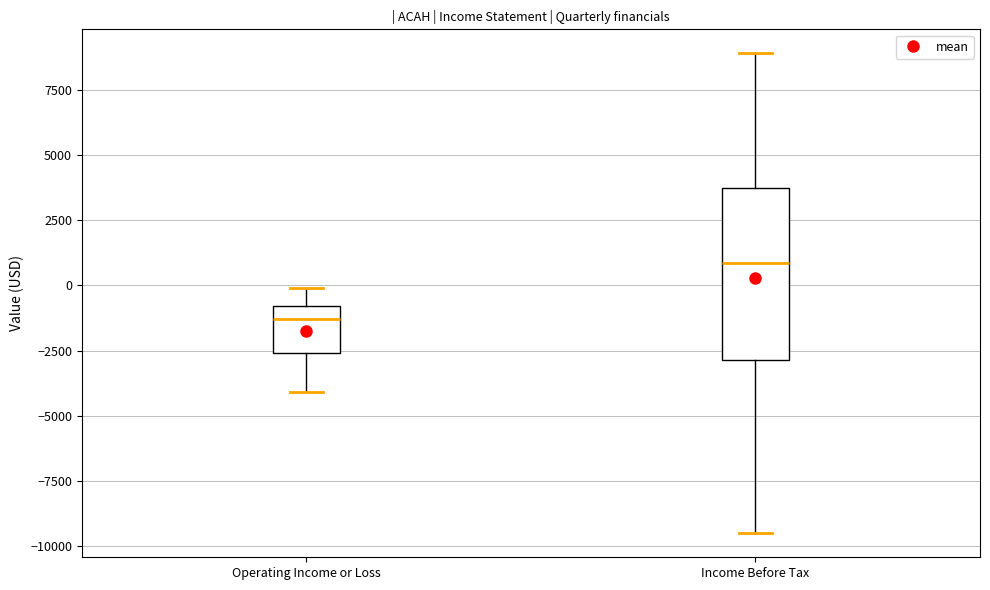

Comparing the boxes themselves (not the whiskers), which one is the tallest?

Income Before Tax